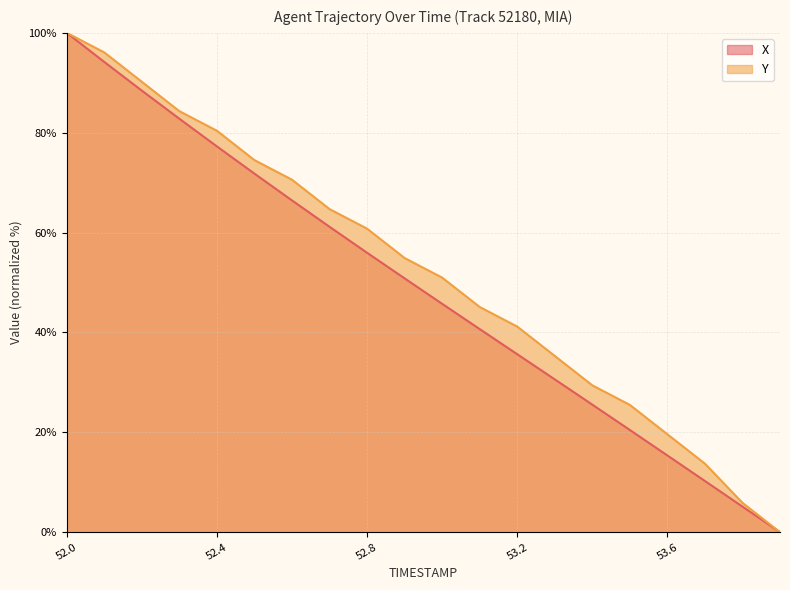

List the series in order of their overall mean, lowest first.

X, Y